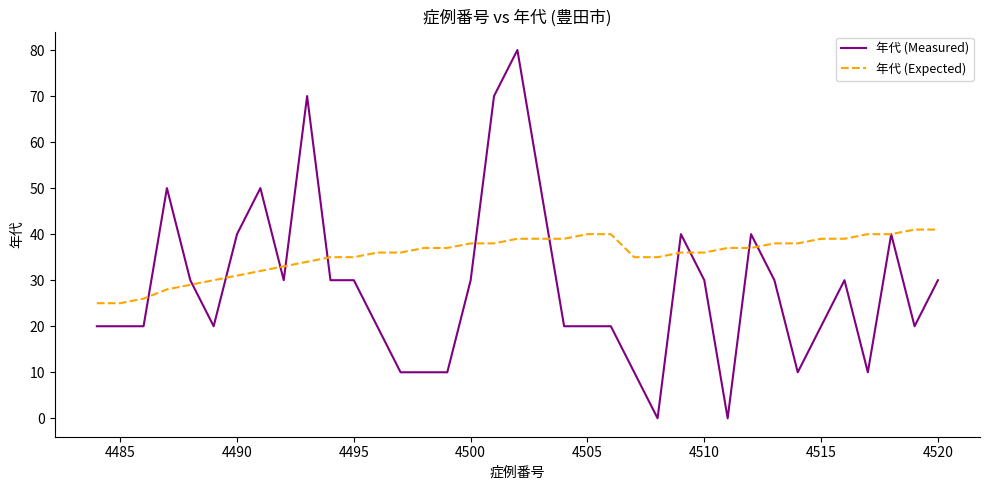

What is the highest value of the 年代 (Expected) series?

41